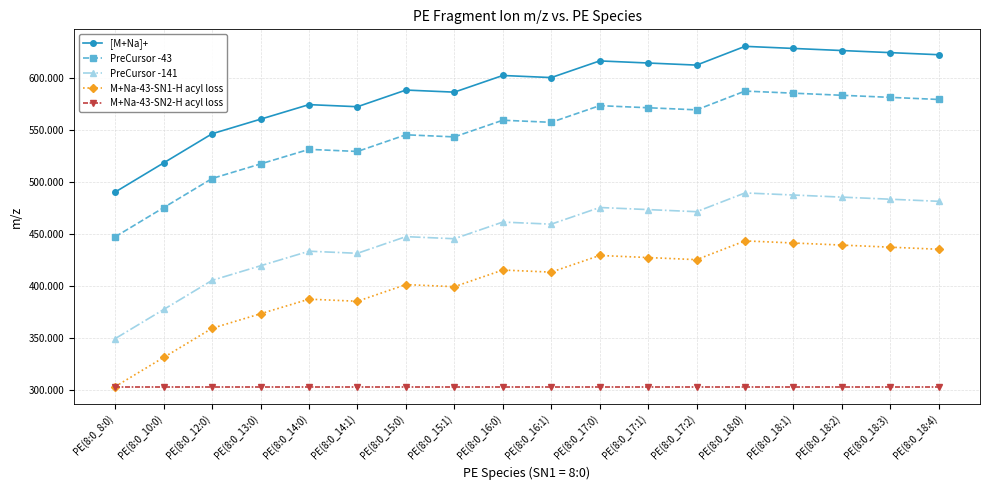

What is the difference between the highest and lowest values at PE(8:0_16:1)?

297.3